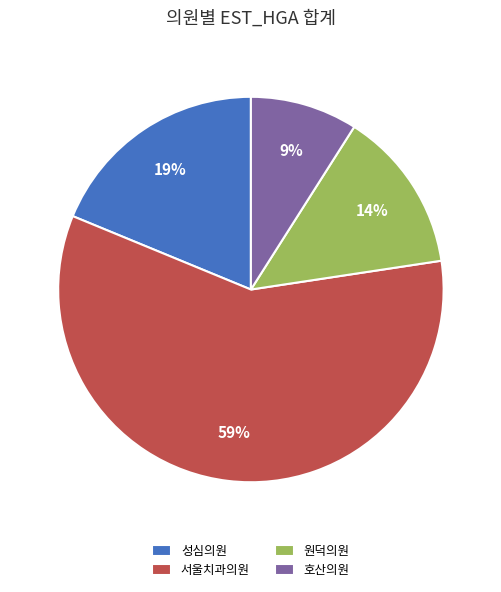

True or false: 원덕의원 accounts for 14% of the total.

True